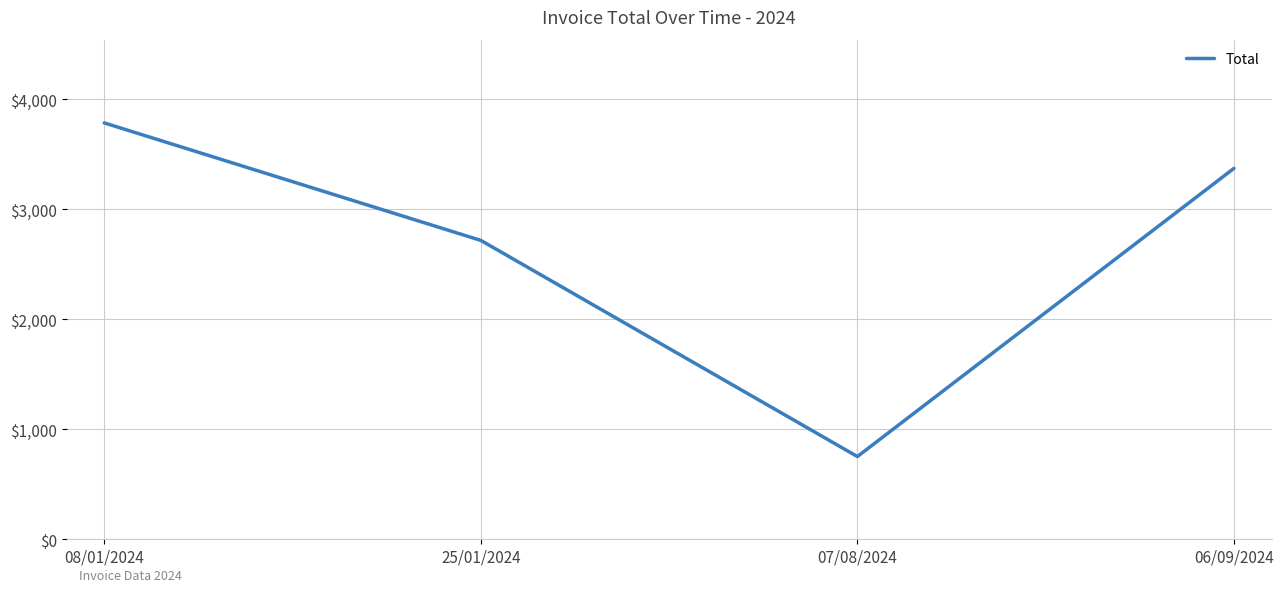

What is the difference between the maximum and minimum values?

3033.0